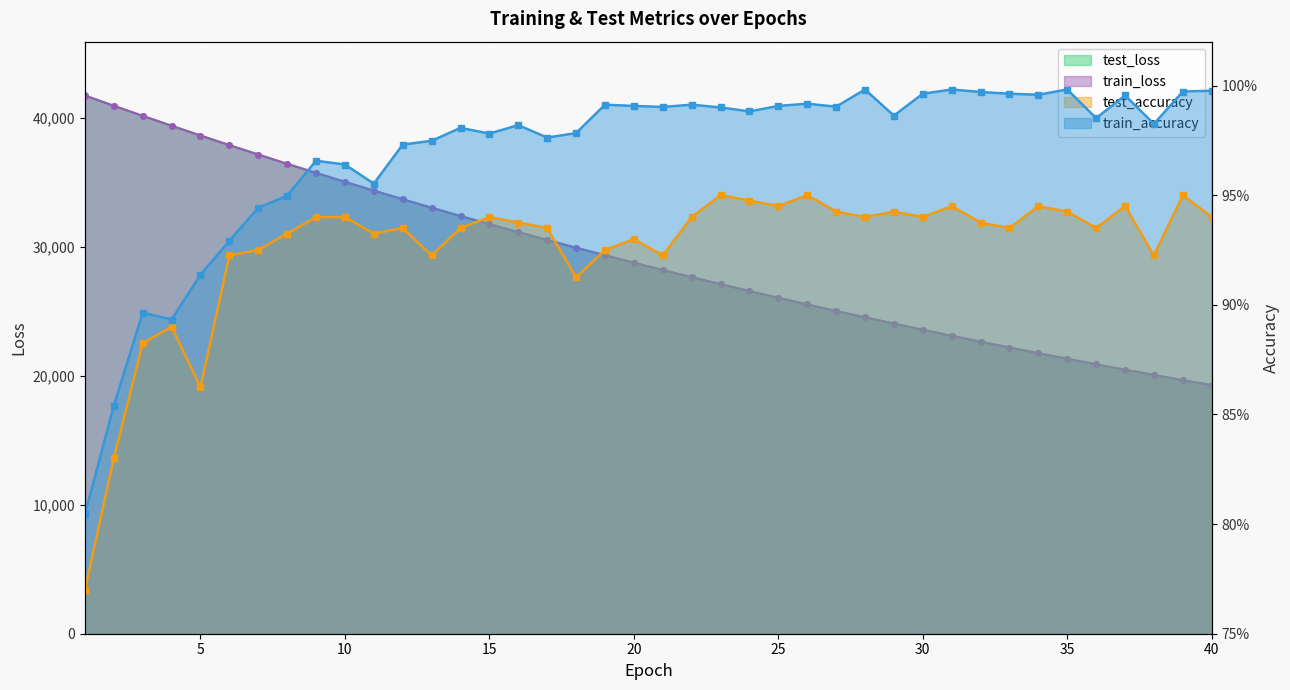

What is the value of the test_loss point at the 3rd from the left?

40144.1